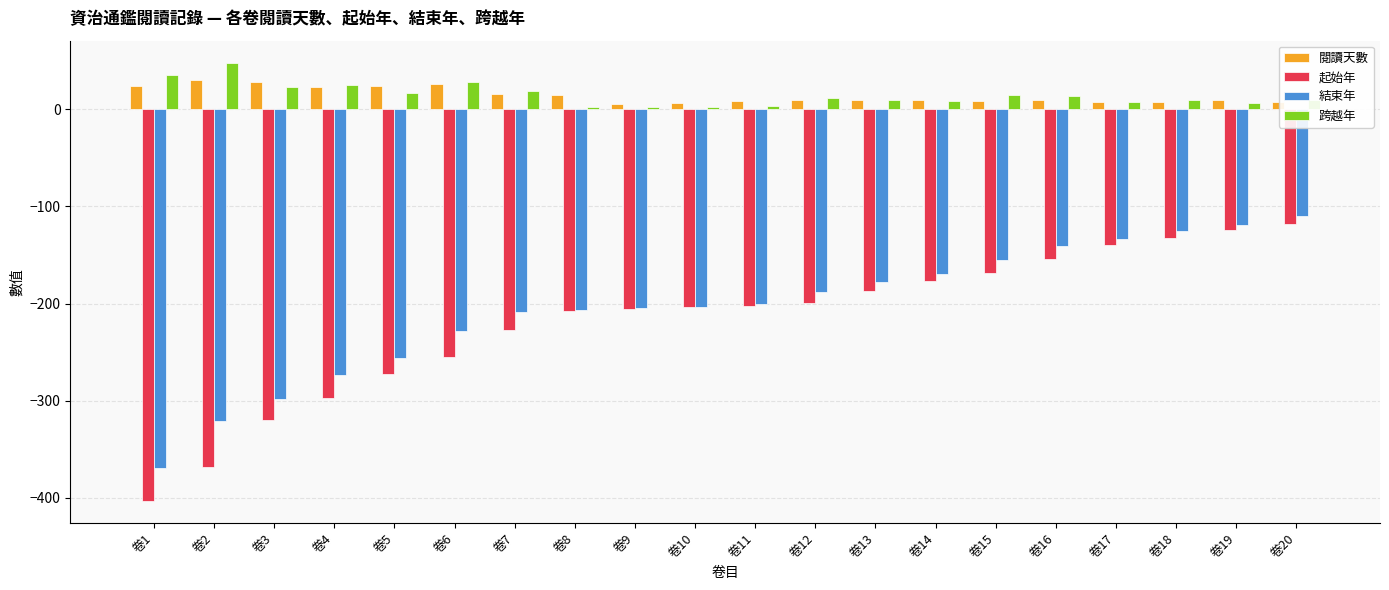

What are all the series names shown in the legend?

閱讀天數, 起始年, 結束年, 跨越年